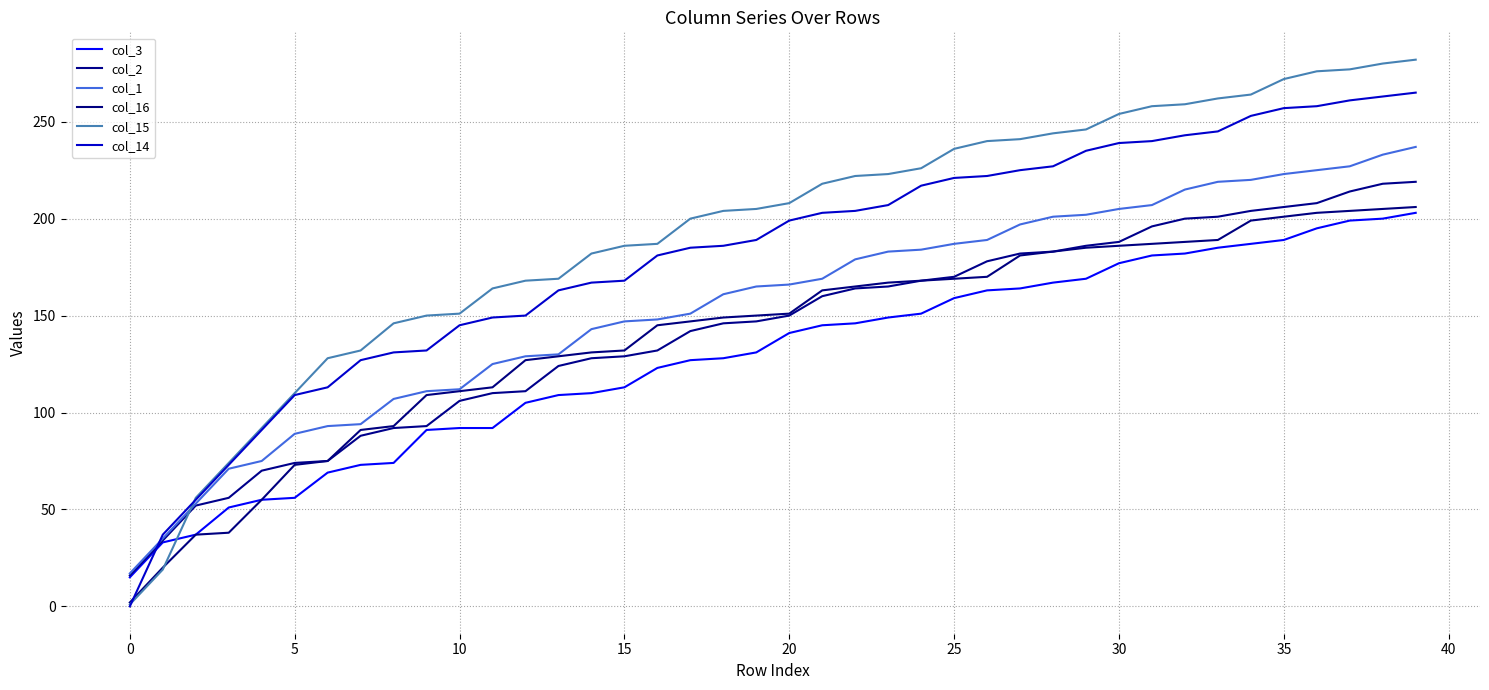

Is this an area chart (filled region under the line)?

No